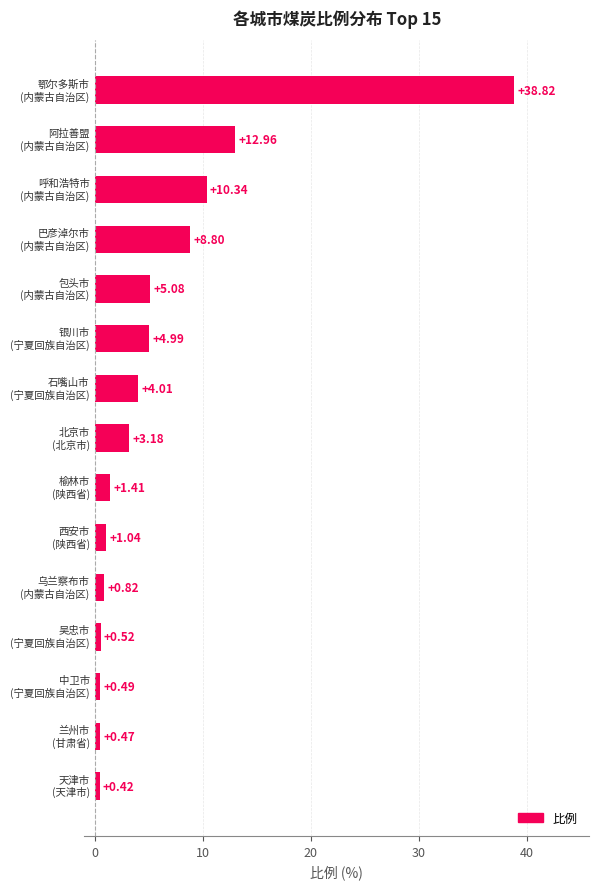

What is the sum of all values?

93.4